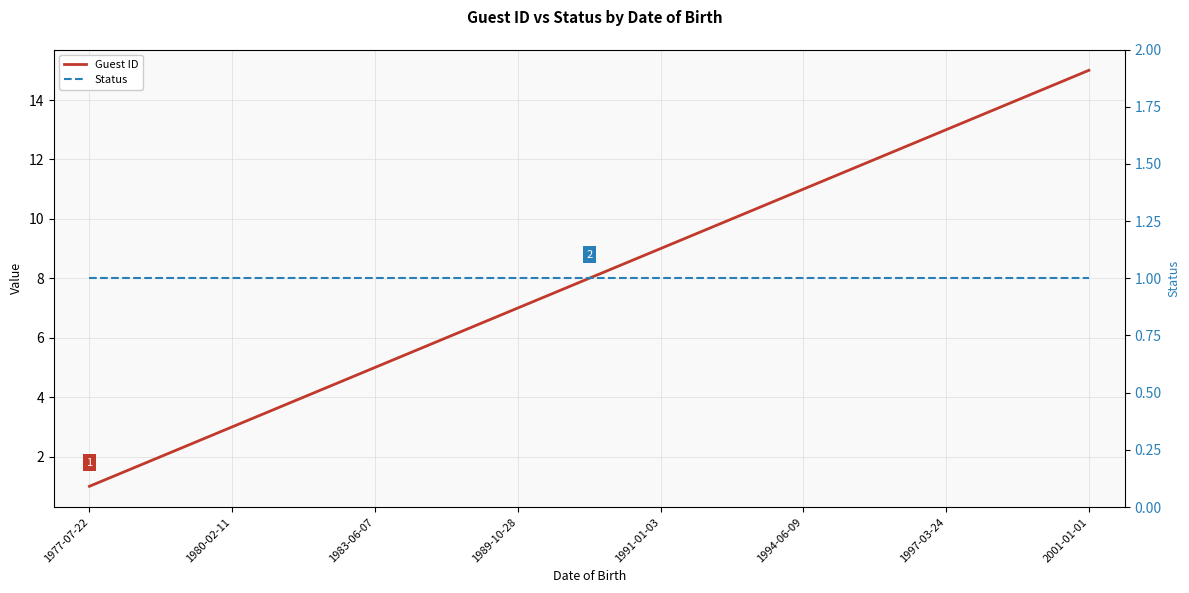

Reading left to right, extract all data points from this chart.

Guest ID: 1	2	3	4	5	6	7	8	9	10	11	12	13	14	15
Status: 1	1	1	1	1	1	1	1	1	1	1	1	1	1	1